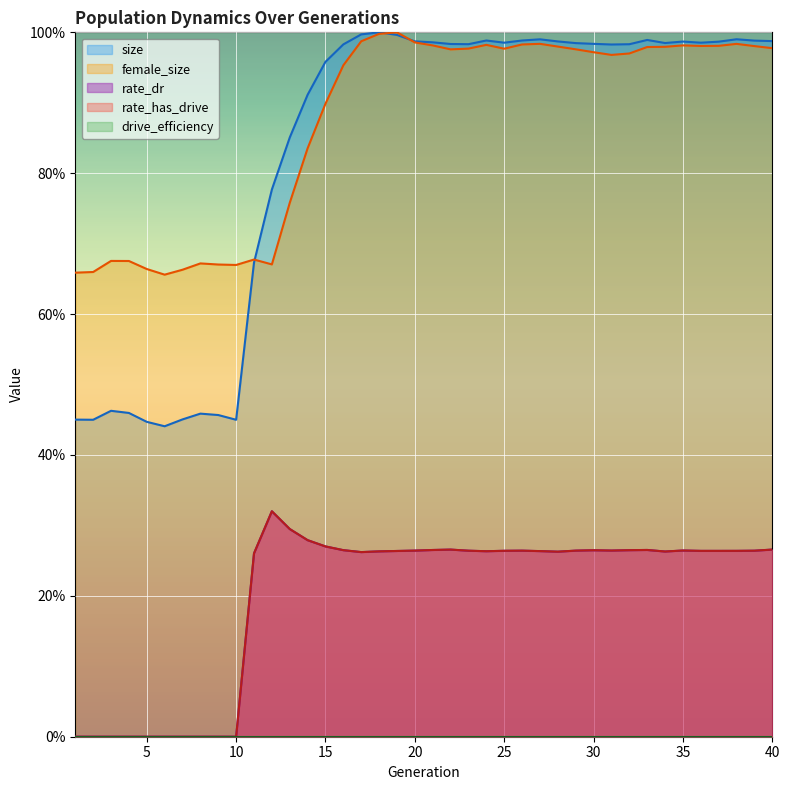

In size, how many points are higher than both neighbors (excluding endpoints)?

8